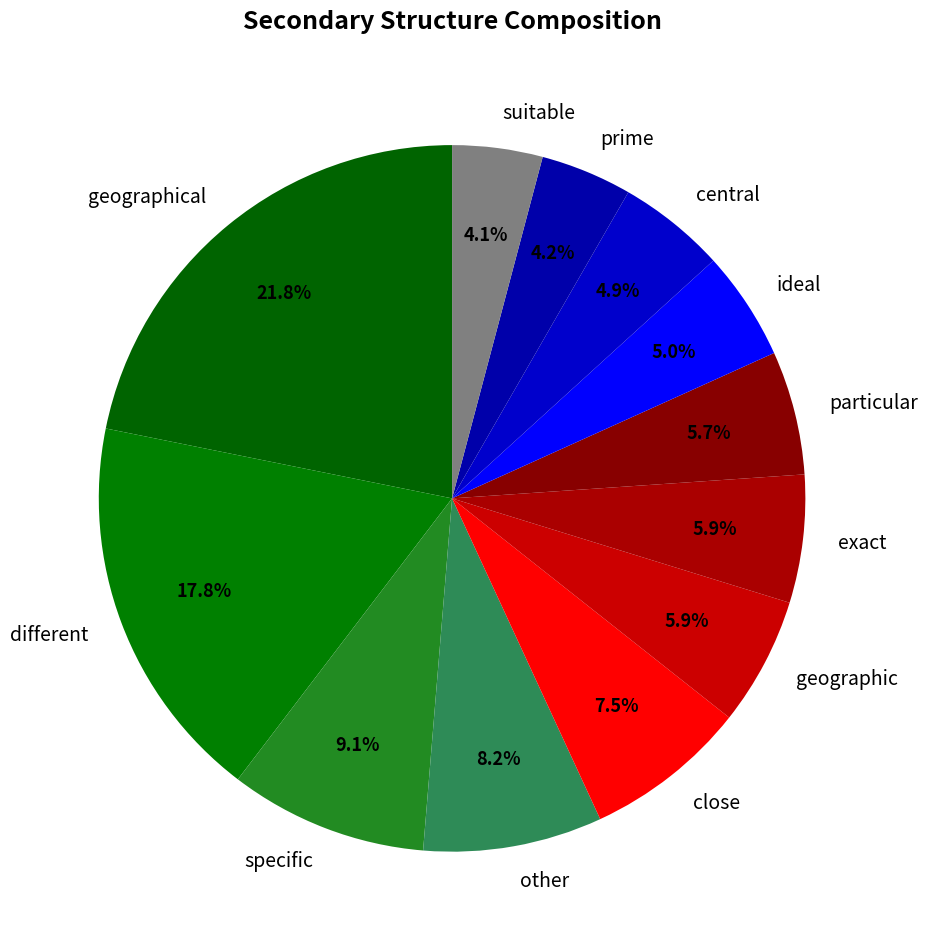

Is there any slice that represents more than half of the pie?

No